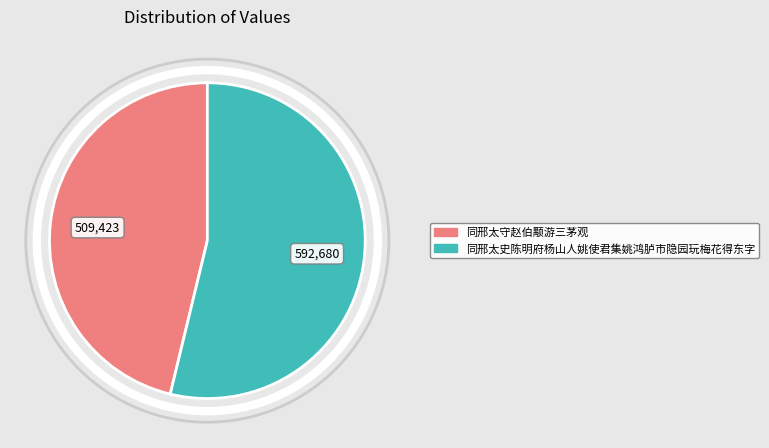

Rank the categories by value from lowest to highest.

同邢太守赵伯颙游三茅观, 同邢太史陈明府杨山人姚使君集姚鸿胪市隐园玩梅花得东字